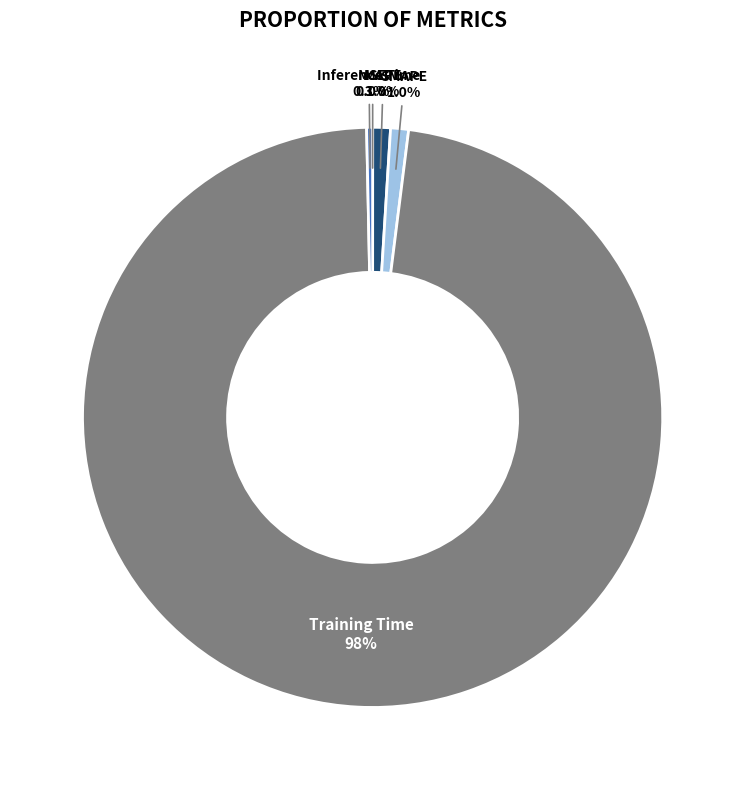

What percentage do Training Time and Inference Time together represent?

98.0%